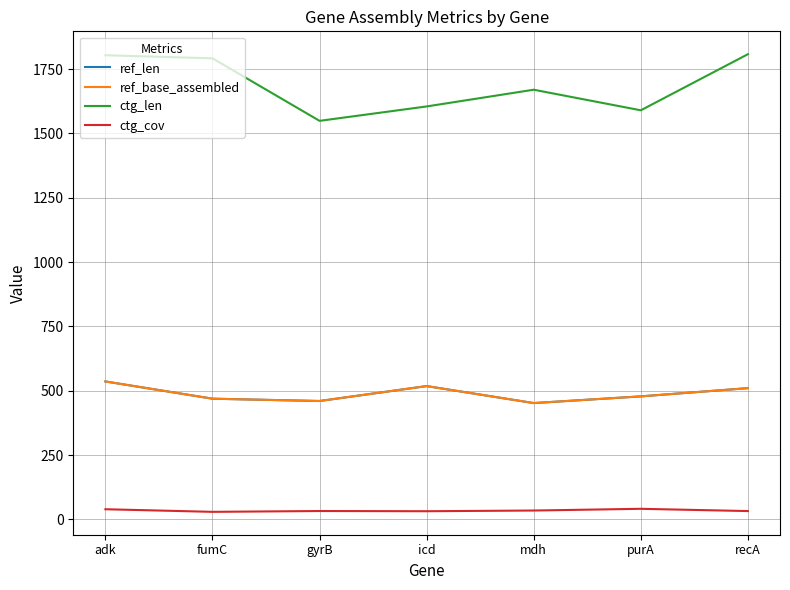

Reading left to right, what are all the values shown in this chart?

ref_len: 536.0	469.0	460.0	518.0	452.0	478.0	510.0
ref_base_assembled: 536.0	469.0	460.0	518.0	452.0	478.0	510.0
ctg_len: 1804.0	1792.0	1549.0	1605.0	1670.0	1590.0	1808.0
ctg_cov: 39.3	29.2	32.4	31.6	34.3	41.0	32.2